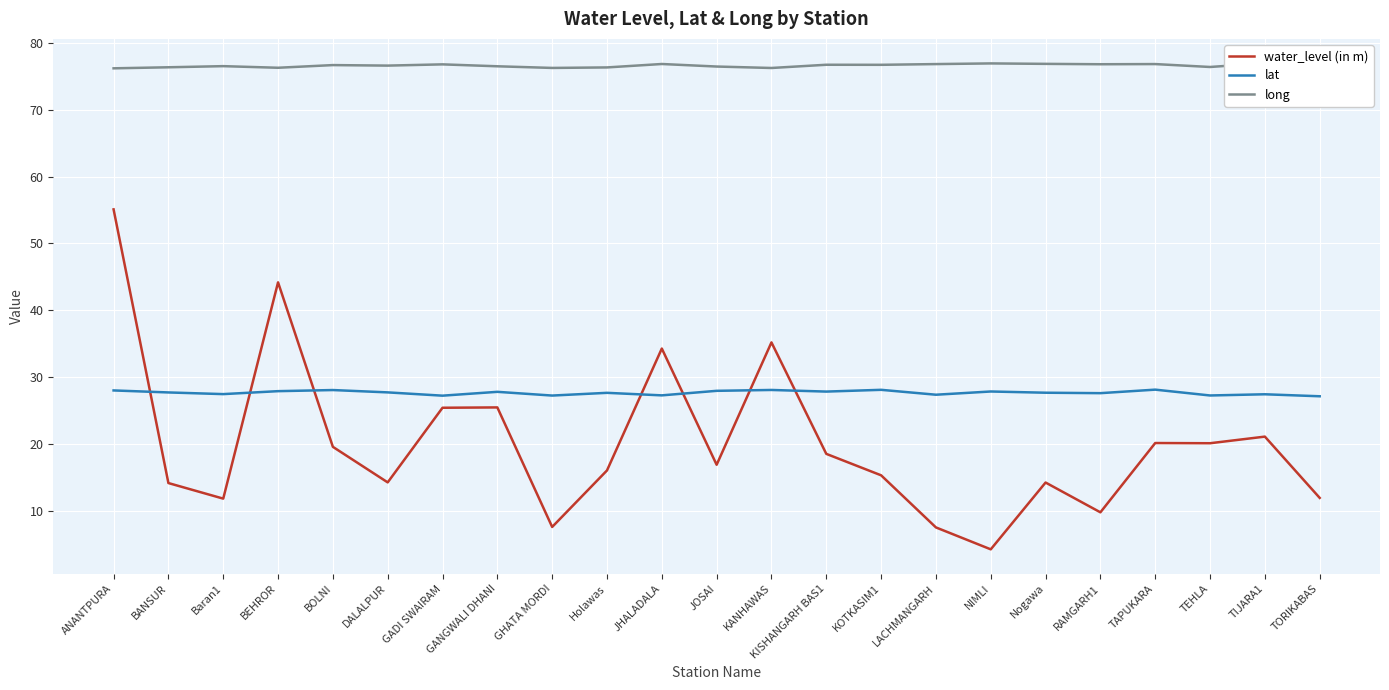

How many lines are shown in the chart?

3